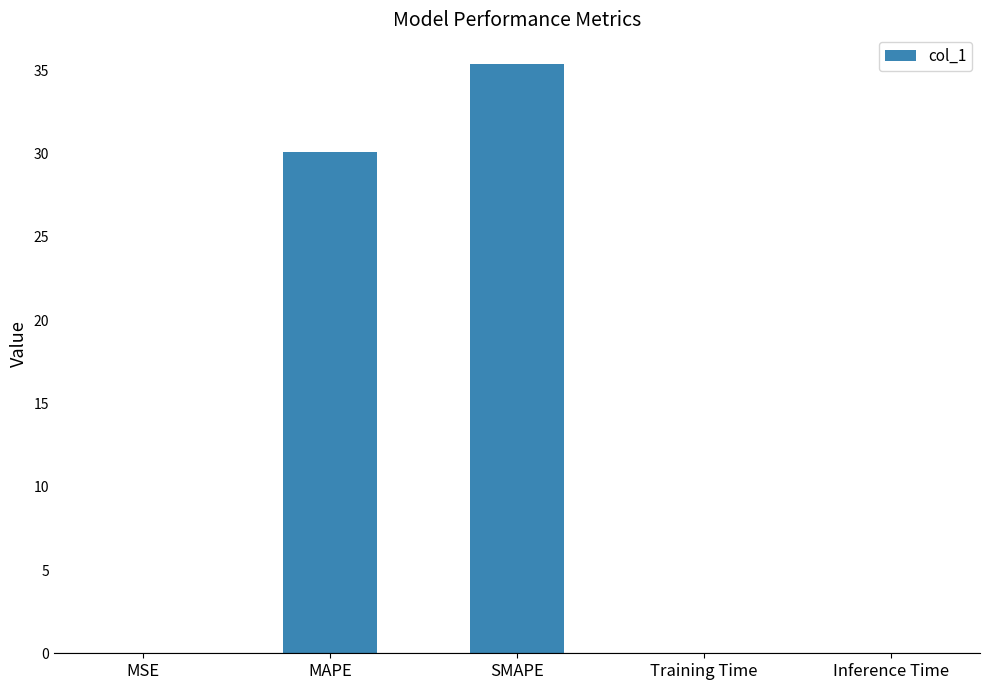

The chart shows a value of 0.0 at Training Time. True or false?

True